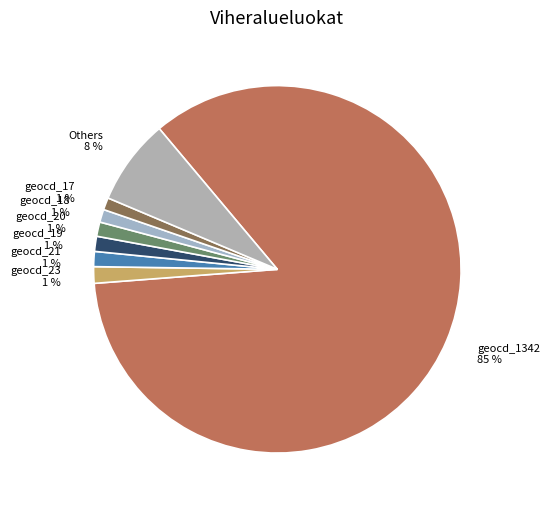

What is the largest slice in the pie chart?

geocd_1342